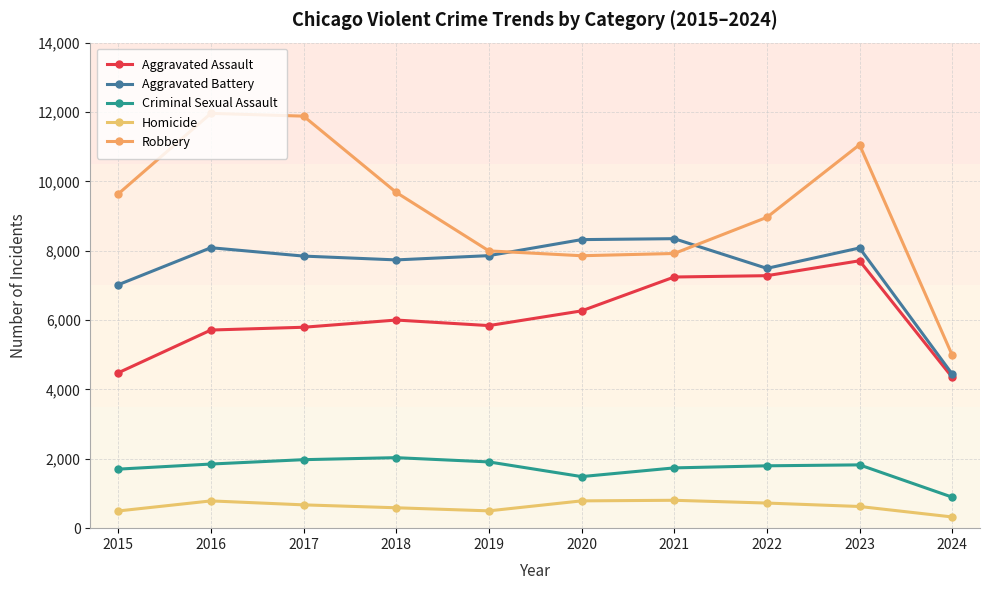

Where is the first local maximum for Aggravated Assault?

2018